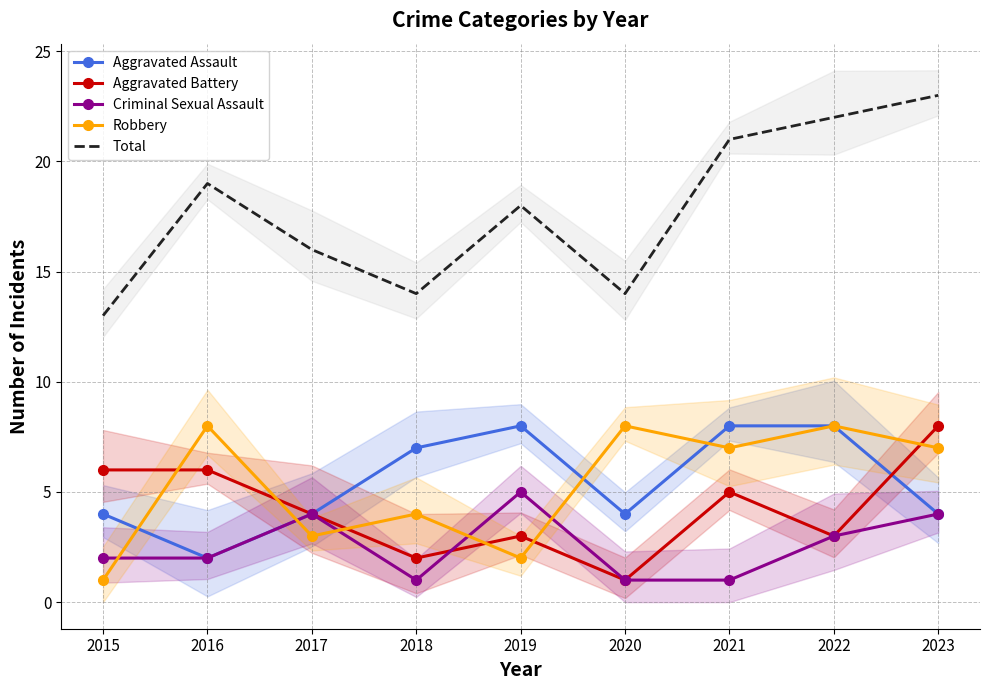

Which category has the lowest value in the Aggravated Assault series?

2016